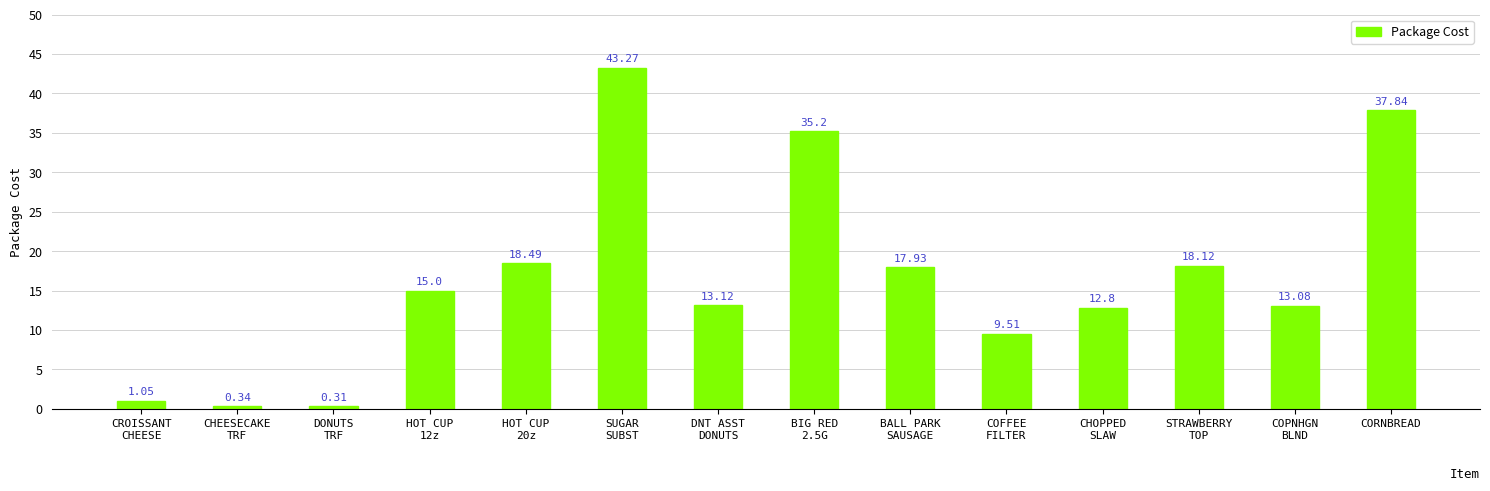

At which label is the value closest to 21?

HOT CUP
20z